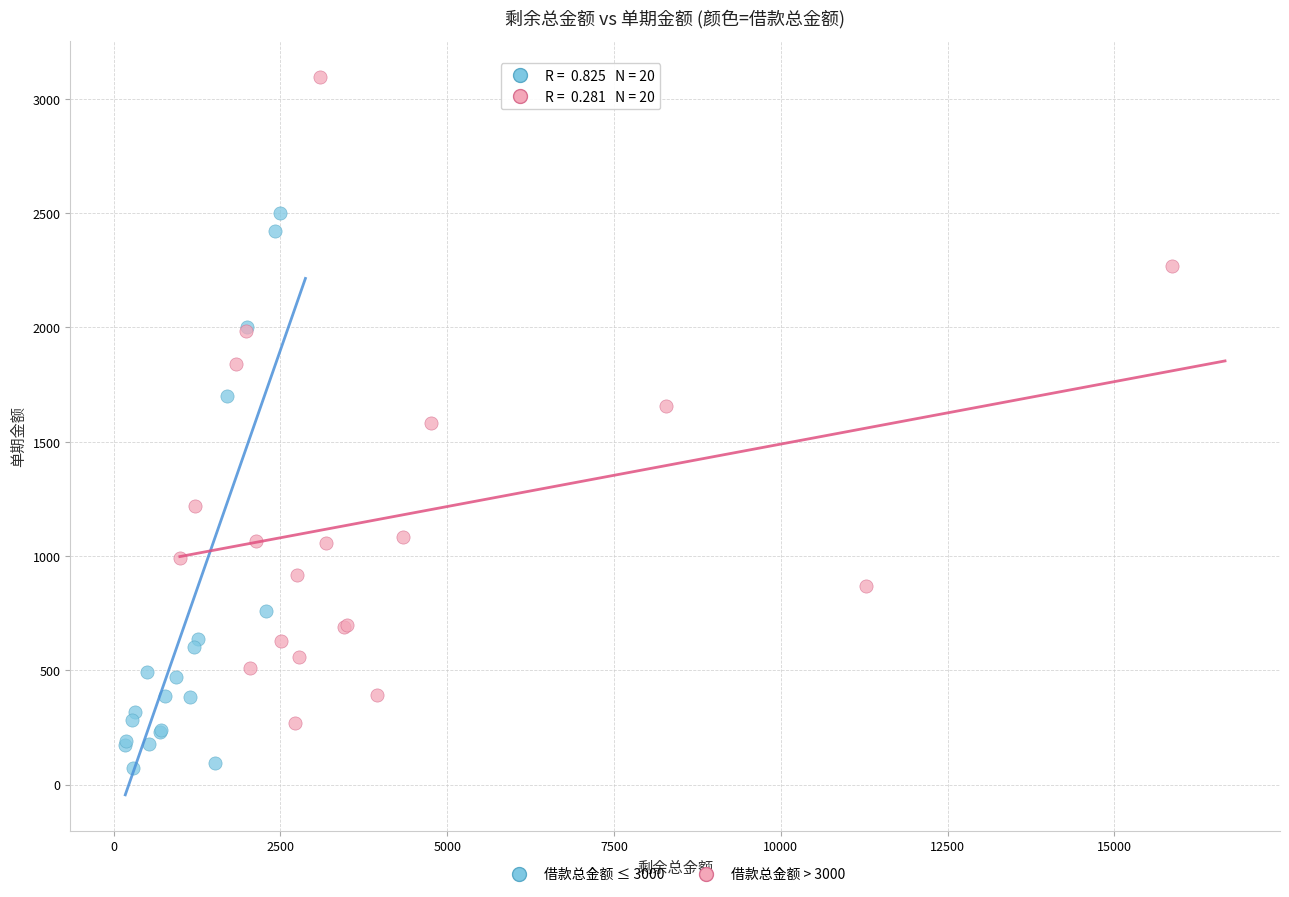

Which series contains the highest Y value?

借款总金额 > 3000